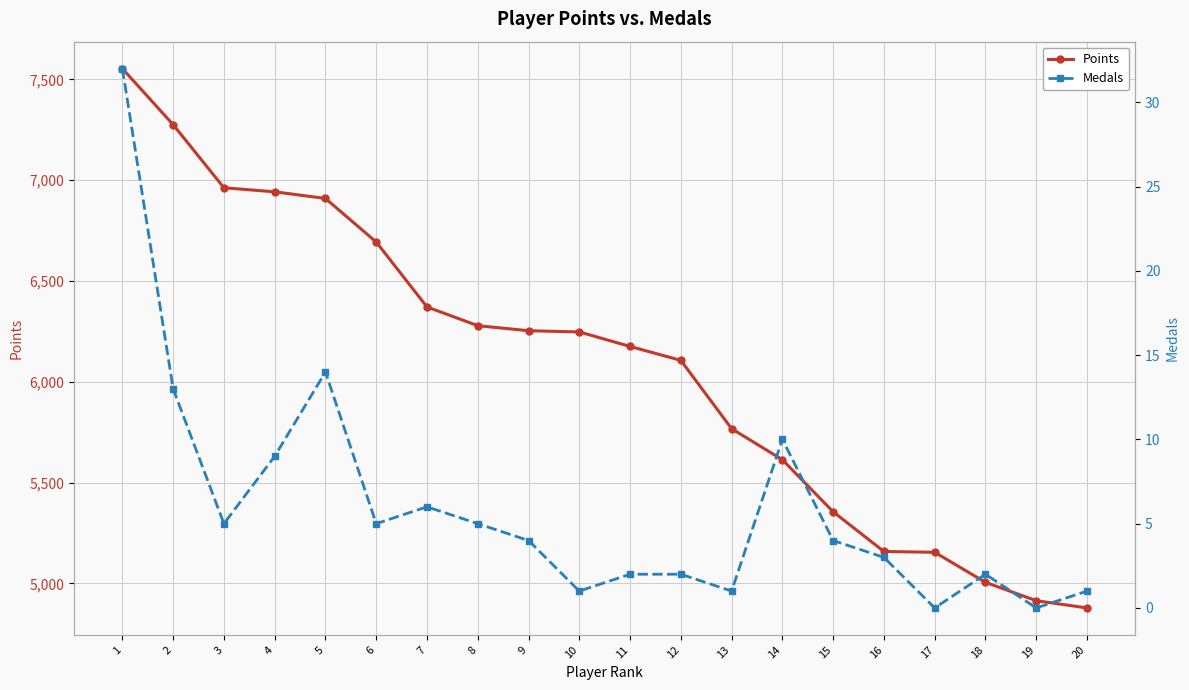

Is this an area chart (filled region under the line)?

No